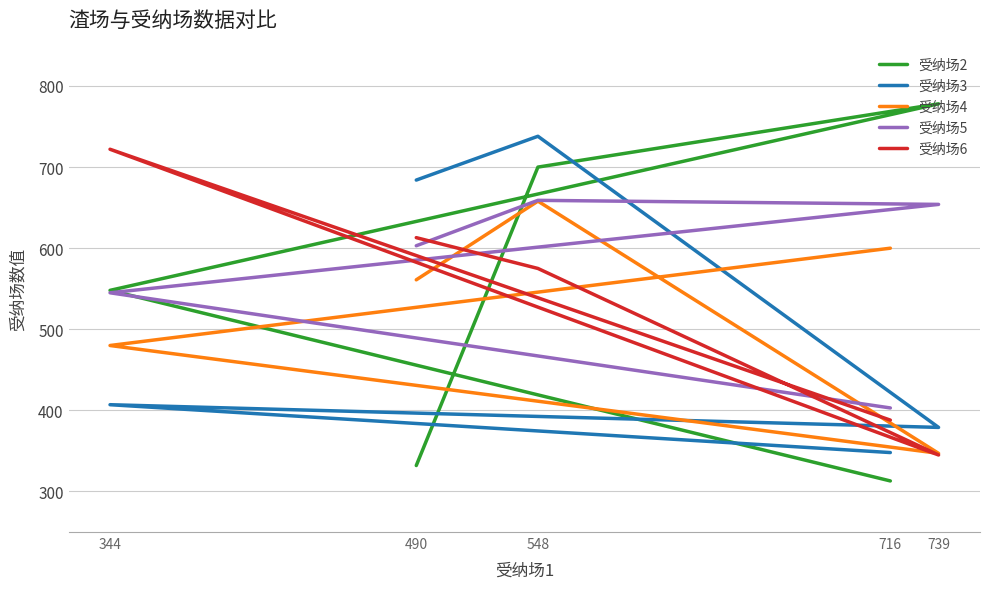

What is the sum of the 受纳场2 values at 739 and 344?

1326